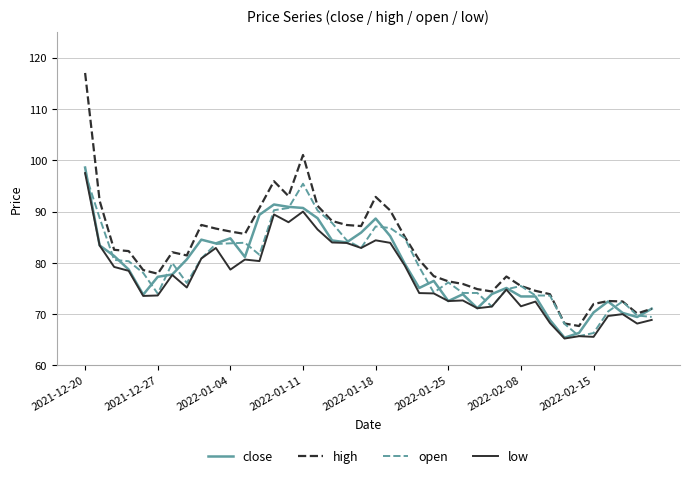

What is the sum of all close values?

3164.6